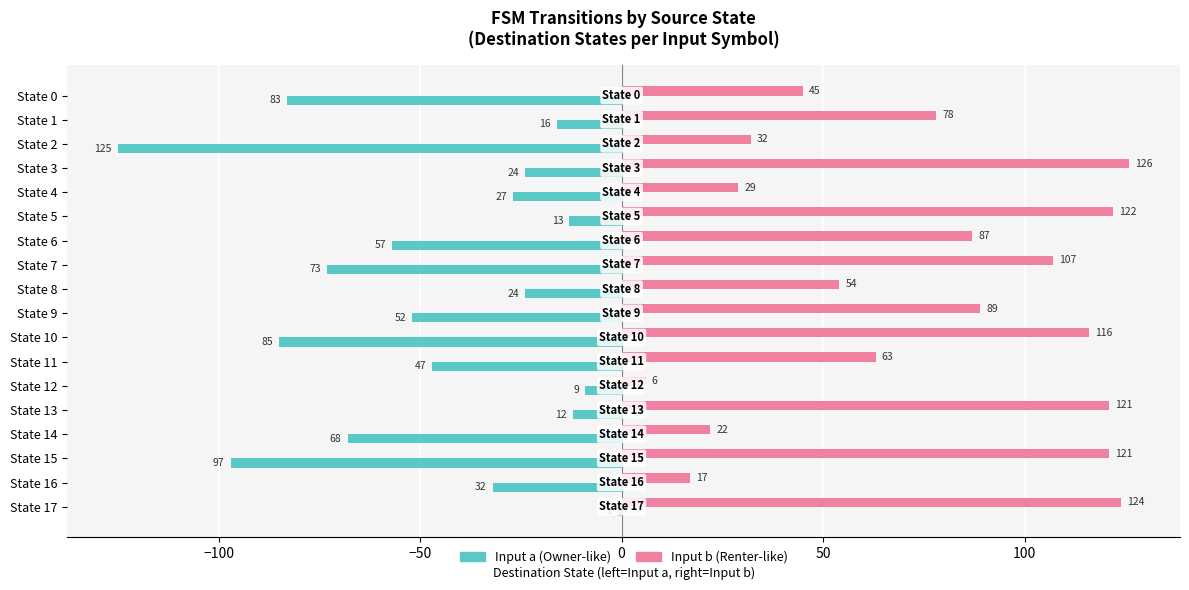

At which category is the sum across all series the highest?

State 17